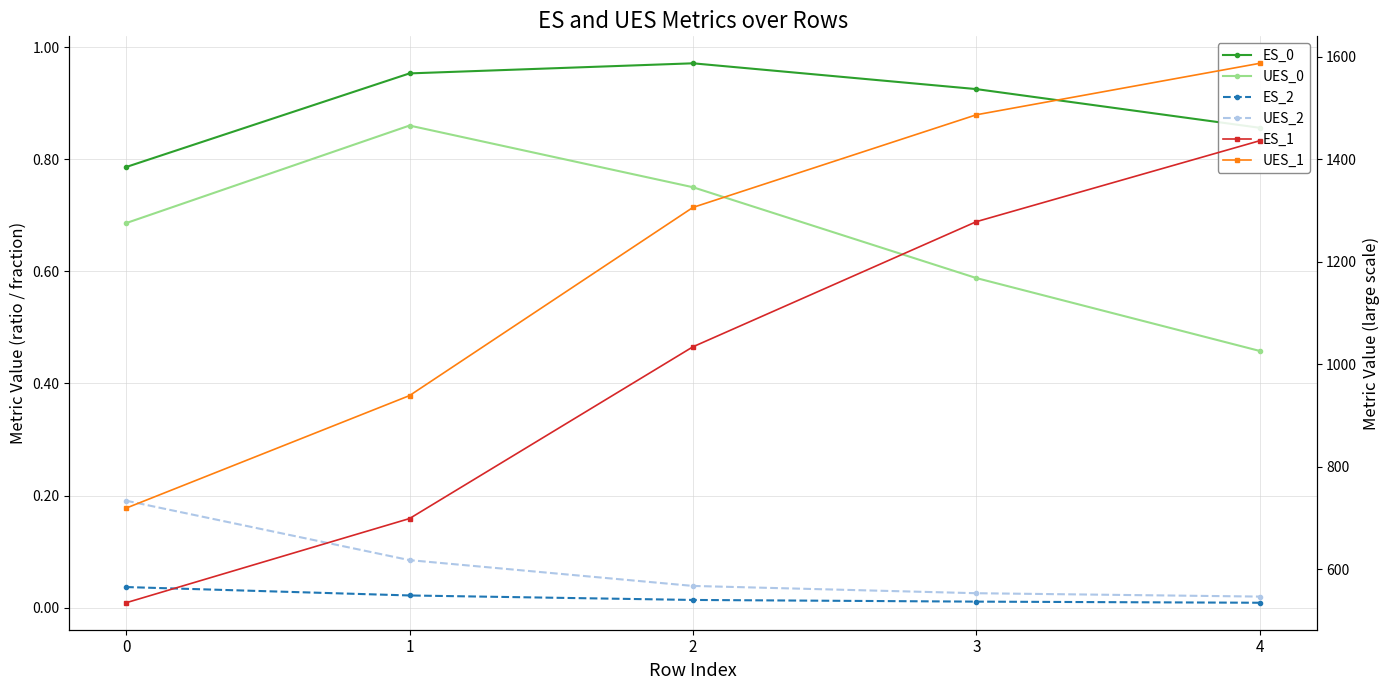

Does the chart have visible grid lines?

Yes